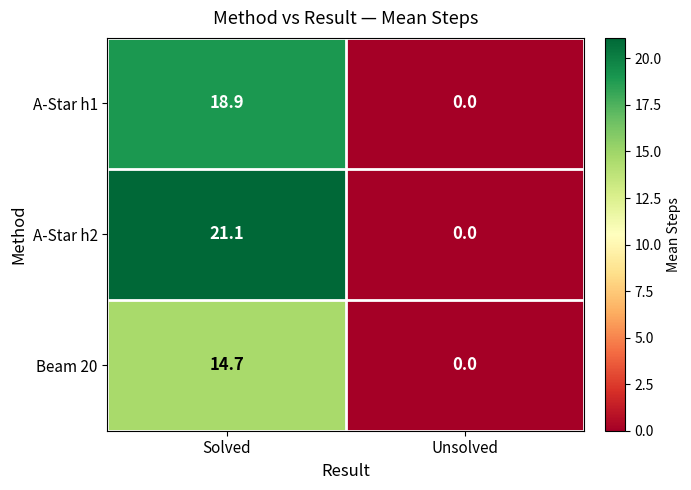

How many data points does each series have?

2